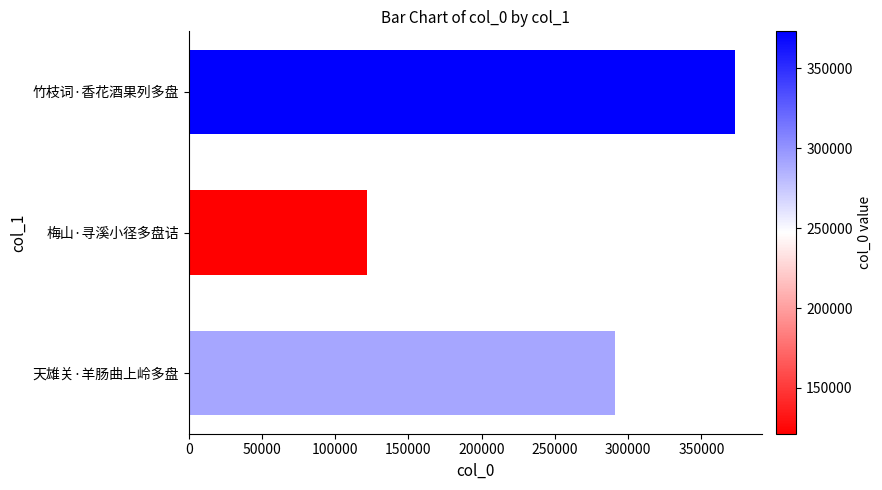

The chart shows a value of 160862 at 梅山·寻溪小径多盘诘. True or false?

False